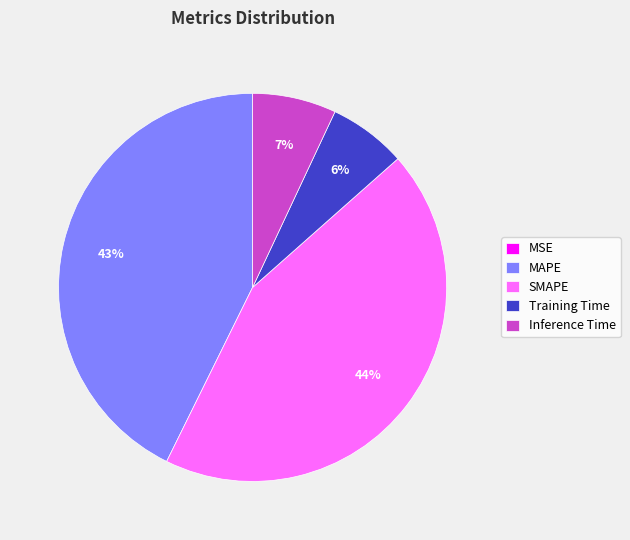

Is the sum of SMAPE and MAPE greater than half?

Yes